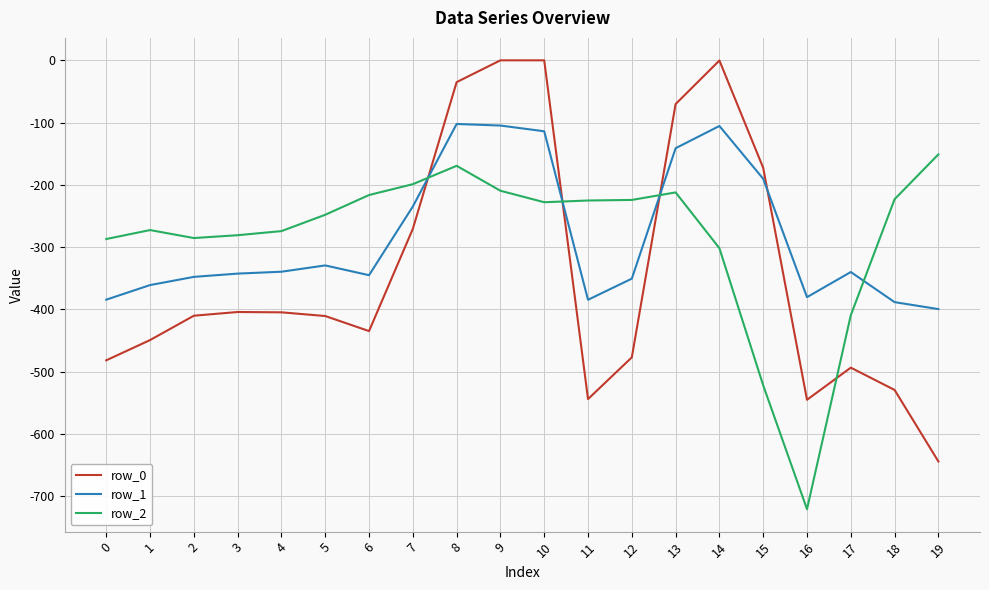

At which category does row_2 reach its first local peak?

1